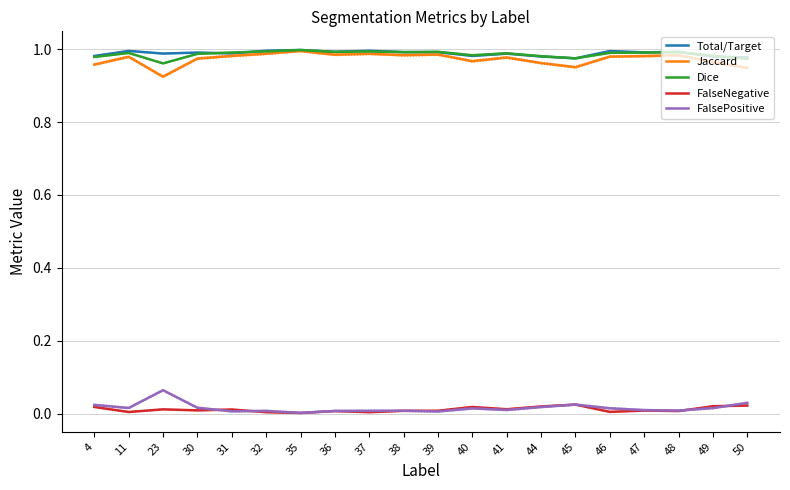

Reading right to left, list all the values displayed in this chart.

Total/Target: 1.0	1.0	1.0	1.0	1.0	1.0	1.0	1.0	1.0	1.0	1.0	1.0	1.0	1.0	1.0	1.0	1.0	1.0	1.0	1.0
Jaccard: 0.9	1.0	1.0	1.0	1.0	1.0	1.0	1.0	1.0	1.0	1.0	1.0	1.0	1.0	1.0	1.0	1.0	0.9	1.0	1.0
Dice: 1.0	1.0	1.0	1.0	1.0	1.0	1.0	1.0	1.0	1.0	1.0	1.0	1.0	1.0	1.0	1.0	1.0	1.0	1.0	1.0
FalseNegative: 0.0	0.0	0.0	0.0	0.0	0.0	0.0	0.0	0.0	0.0	0.0	0.0	0.0	0.0	0.0	0.0	0.0	0.0	0.0	0.0
FalsePositive: 0.0	0.0	0.0	0.0	0.0	0.0	0.0	0.0	0.0	0.0	0.0	0.0	0.0	0.0	0.0	0.0	0.0	0.1	0.0	0.0